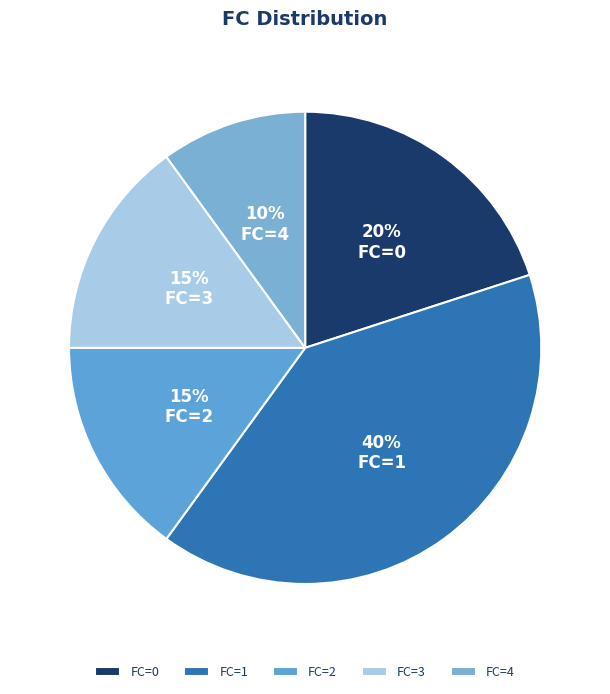

What percentage is the FC=2 slice, to the nearest percent?

15%